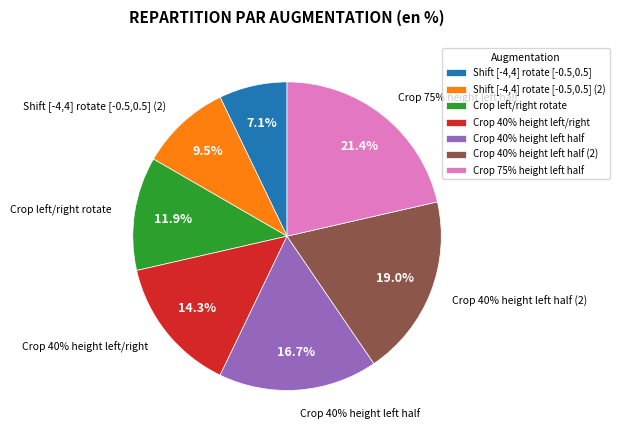

Is it true that Shift [-4,4] rotate [-0.5,0.5] is 21% of the pie?

False